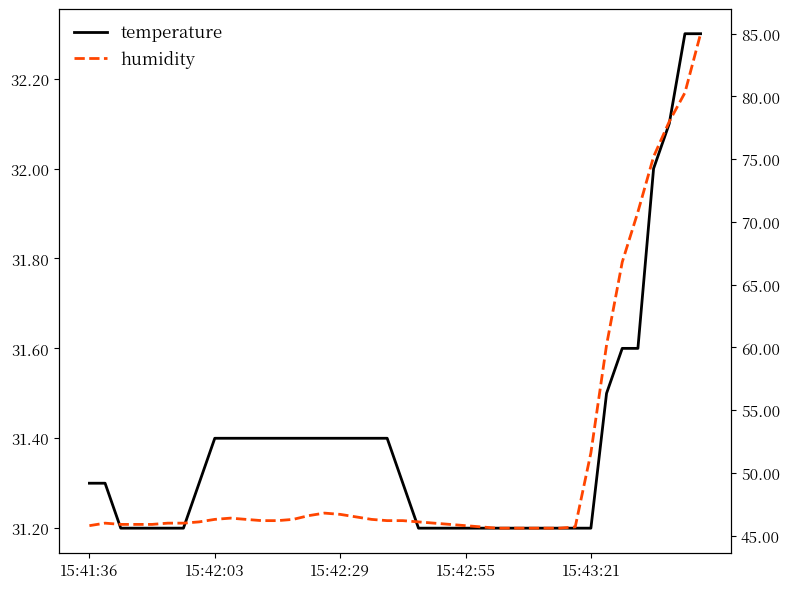

What is the minimum value for humidity?

45.6